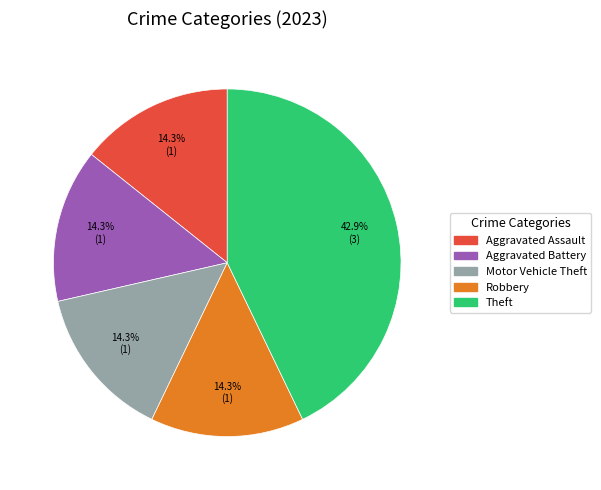

Combined, what portion of the pie is Theft and Aggravated Assault?

57.1%